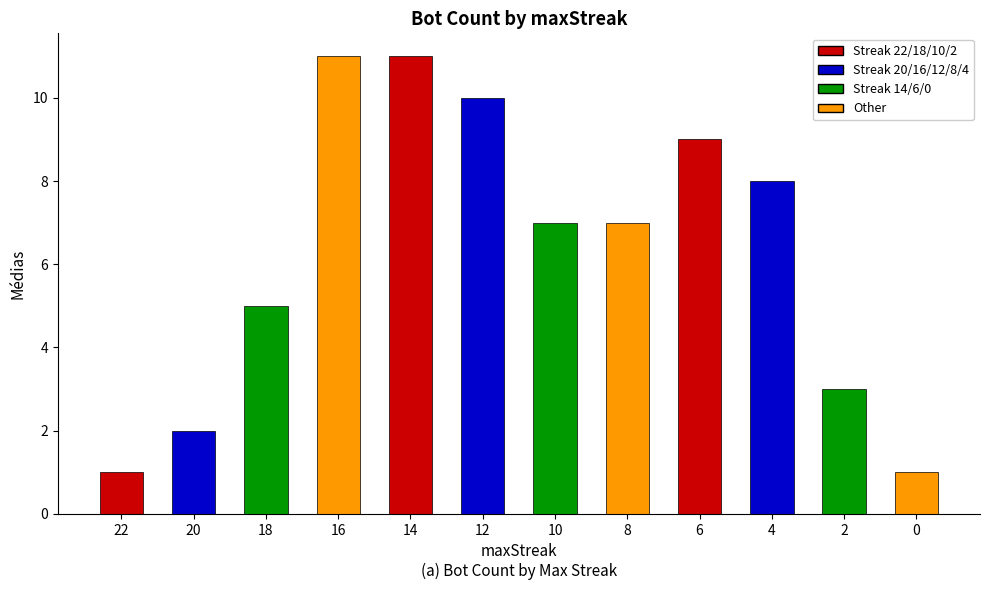

How many data points does each series have?

12